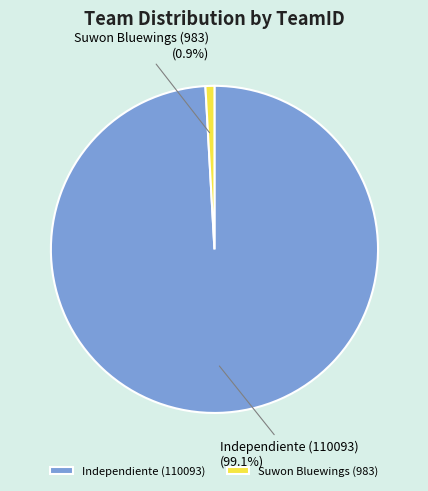

The Suwon Bluewings (983) slice represents 1% of the pie. True or false?

True